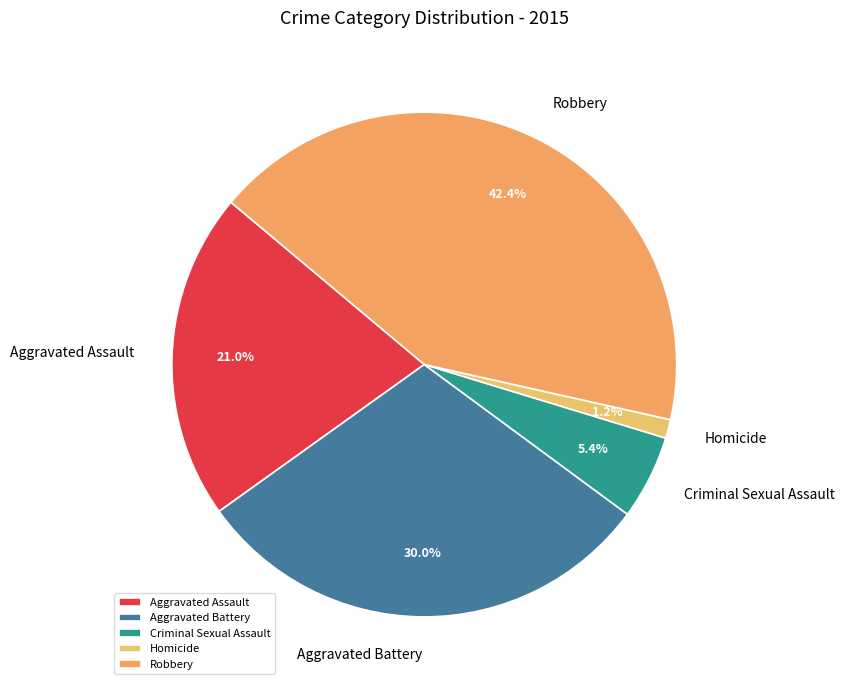

Between Criminal Sexual Assault and Aggravated Assault, which is larger?

Aggravated Assault